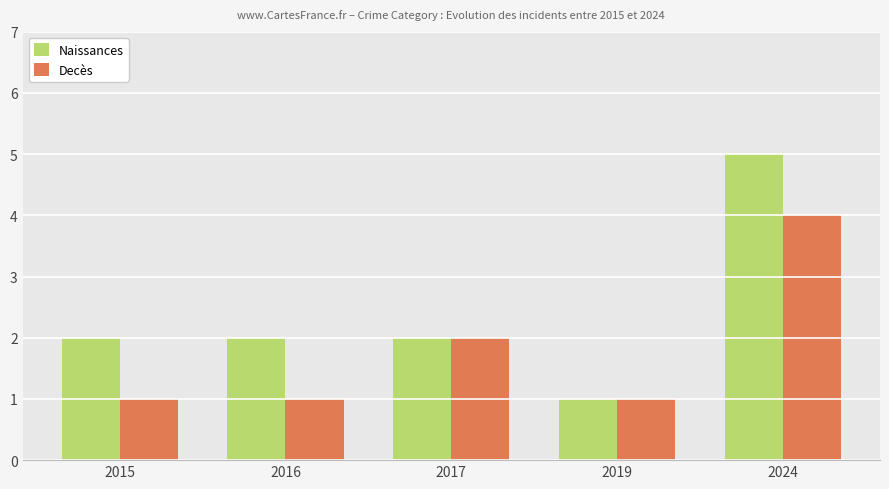

How many bars are there in each group?

2